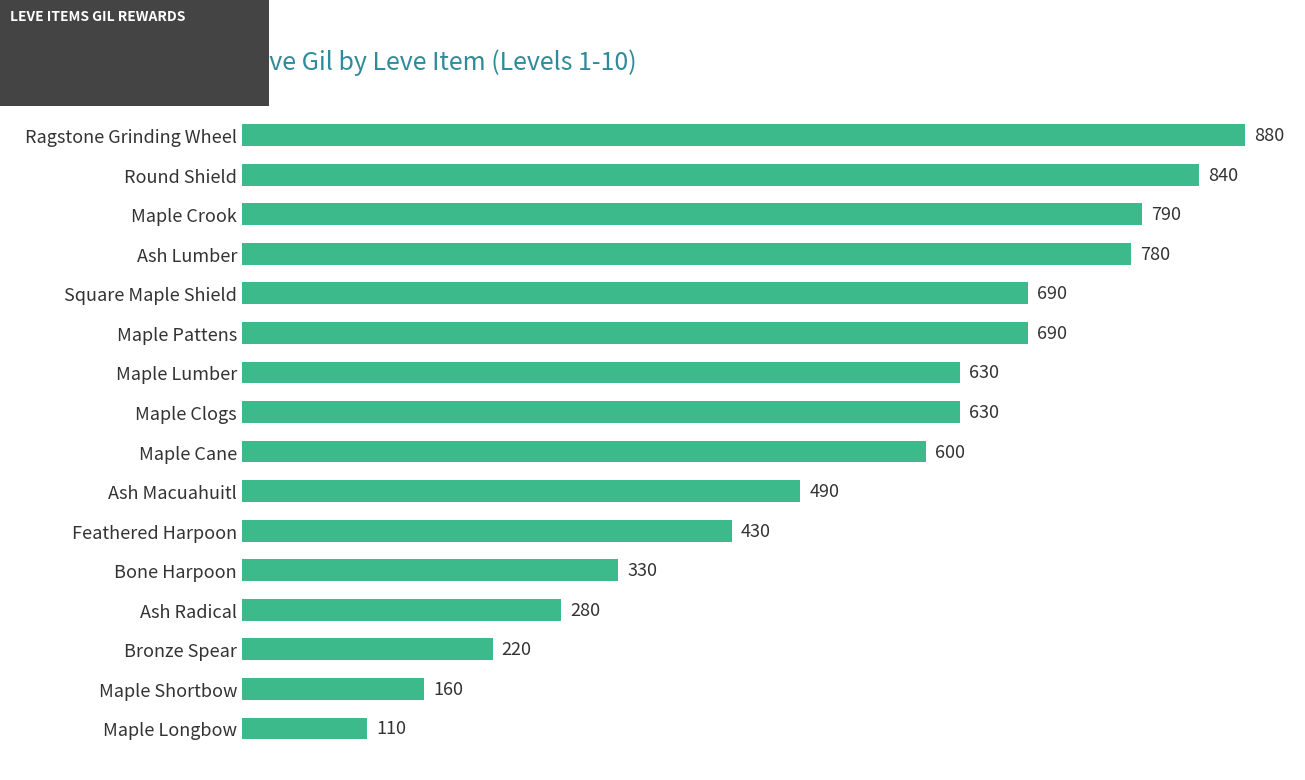

Reading bottom to top, list all the values displayed in this chart.

Maple Longbow=110	Maple Shortbow=160	Bronze Spear=220	Ash Radical=280	Bone Harpoon=330	Feathered Harpoon=430	Ash Macuahuitl=490	Maple Cane=600	Maple Clogs=630	Maple Lumber=630	Maple Pattens=690	Square Maple Shield=690	Ash Lumber=780	Maple Crook=790	Round Shield=840	Ragstone Grinding Wheel=880